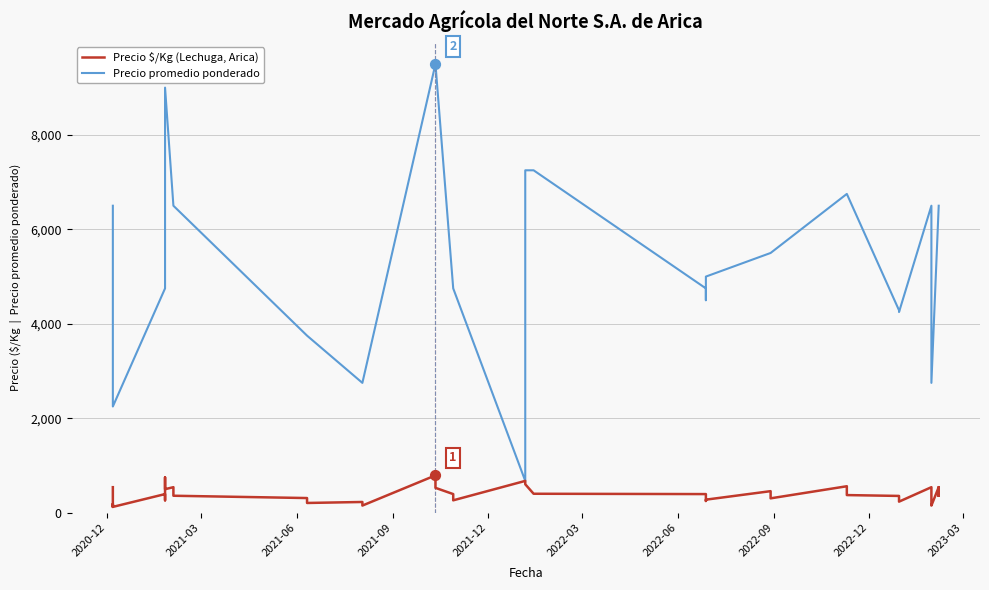

Which series has the largest total across all categories?

Precio promedio ponderado